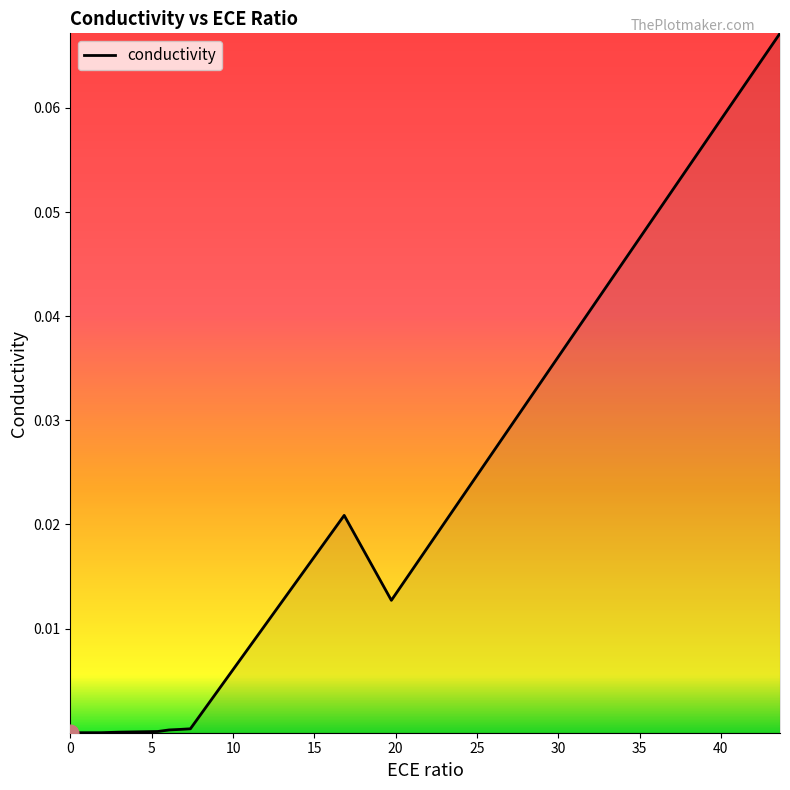

What is the sum of all values?

0.1